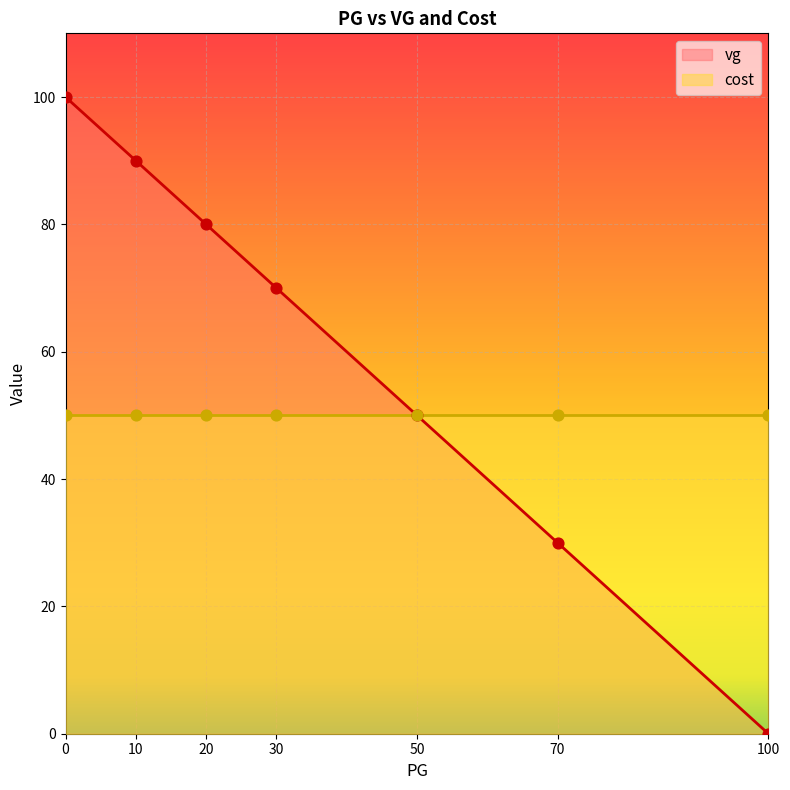

Which series has the largest total across all categories?

vg